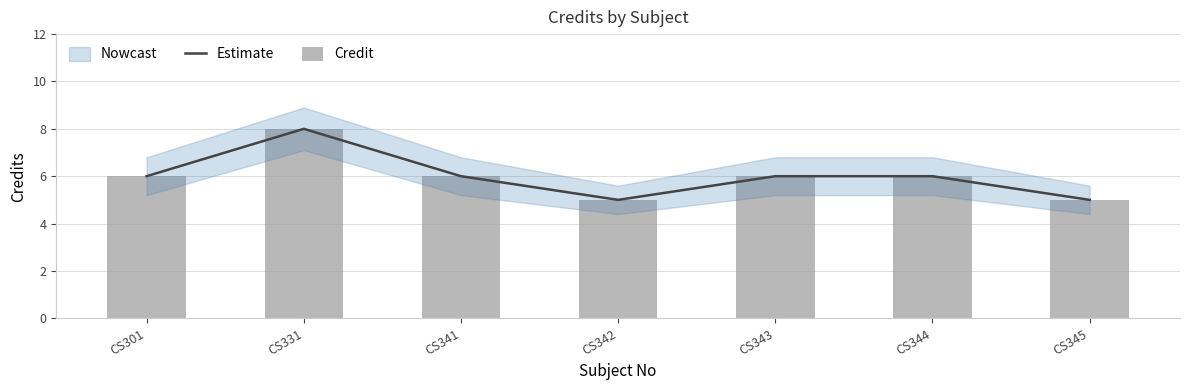

At which label is Estimate closest to 6?

CS301